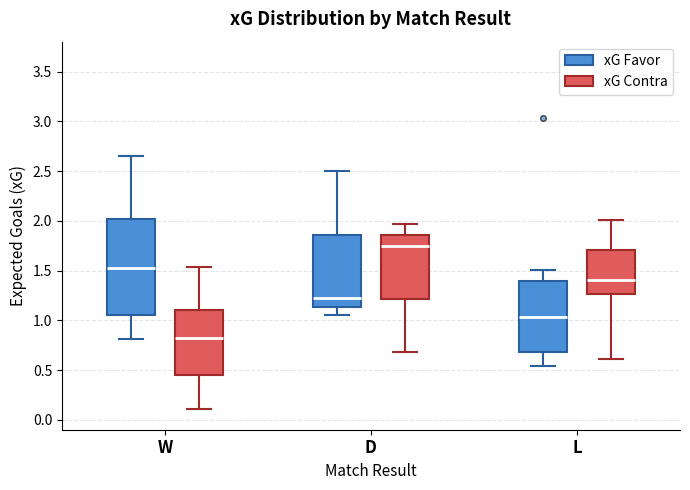

Comparing the boxes themselves (not the whiskers), which one is the tallest?

W (xG Favor)